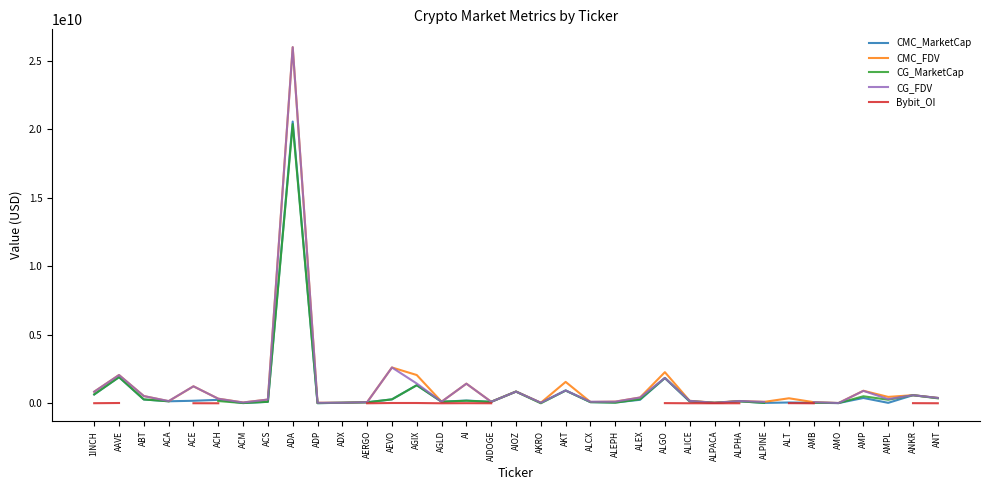

Which label corresponds to the smallest value in the chart?

AKRO